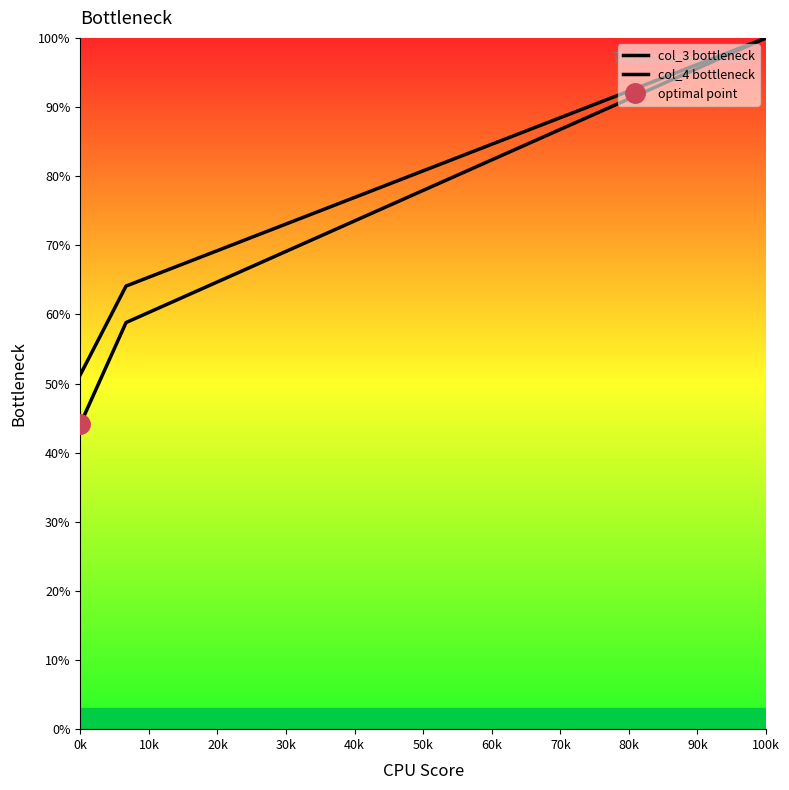

At how many categories does at least one series exceed 53?

15